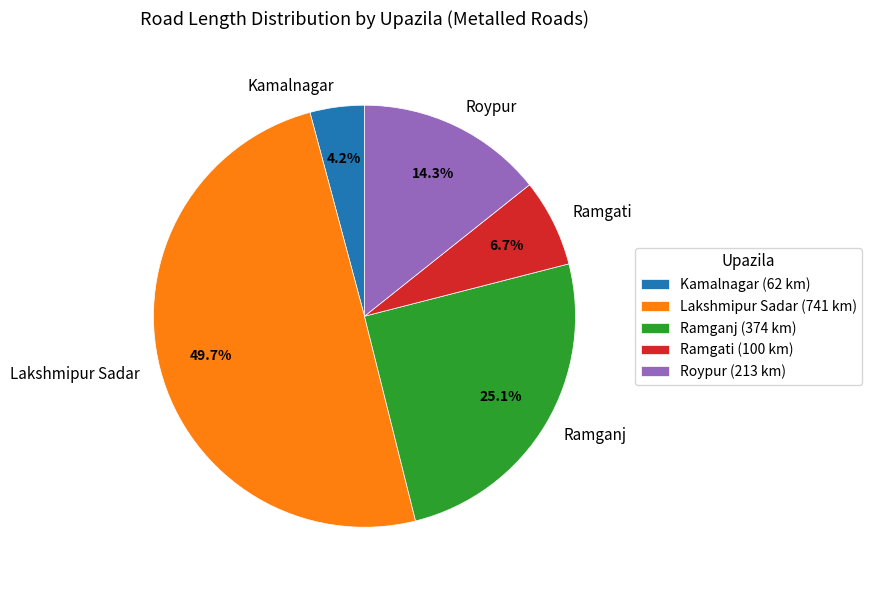

What is the largest slice in the pie chart?

Lakshmipur Sadar